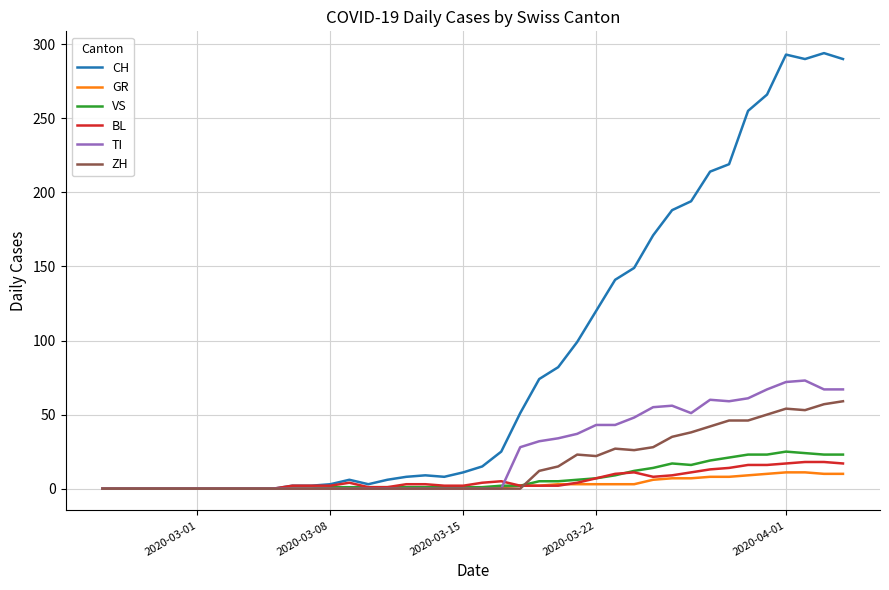

How many categories are shown in the chart?

40